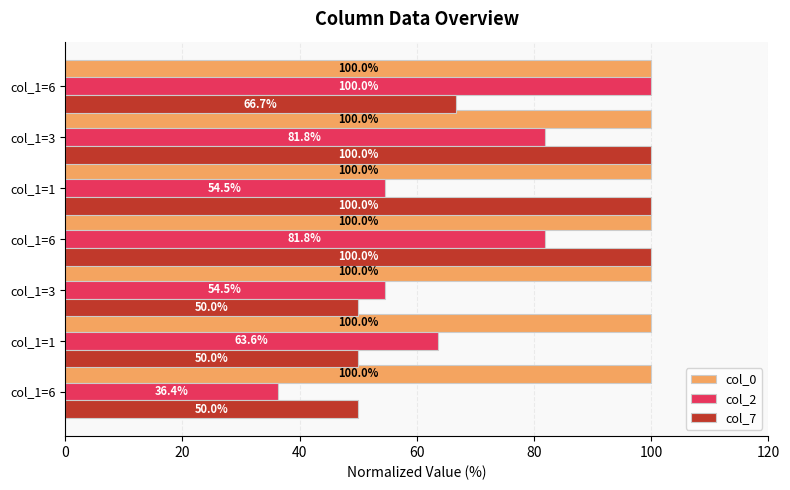

Count the number of categories in the chart.

7